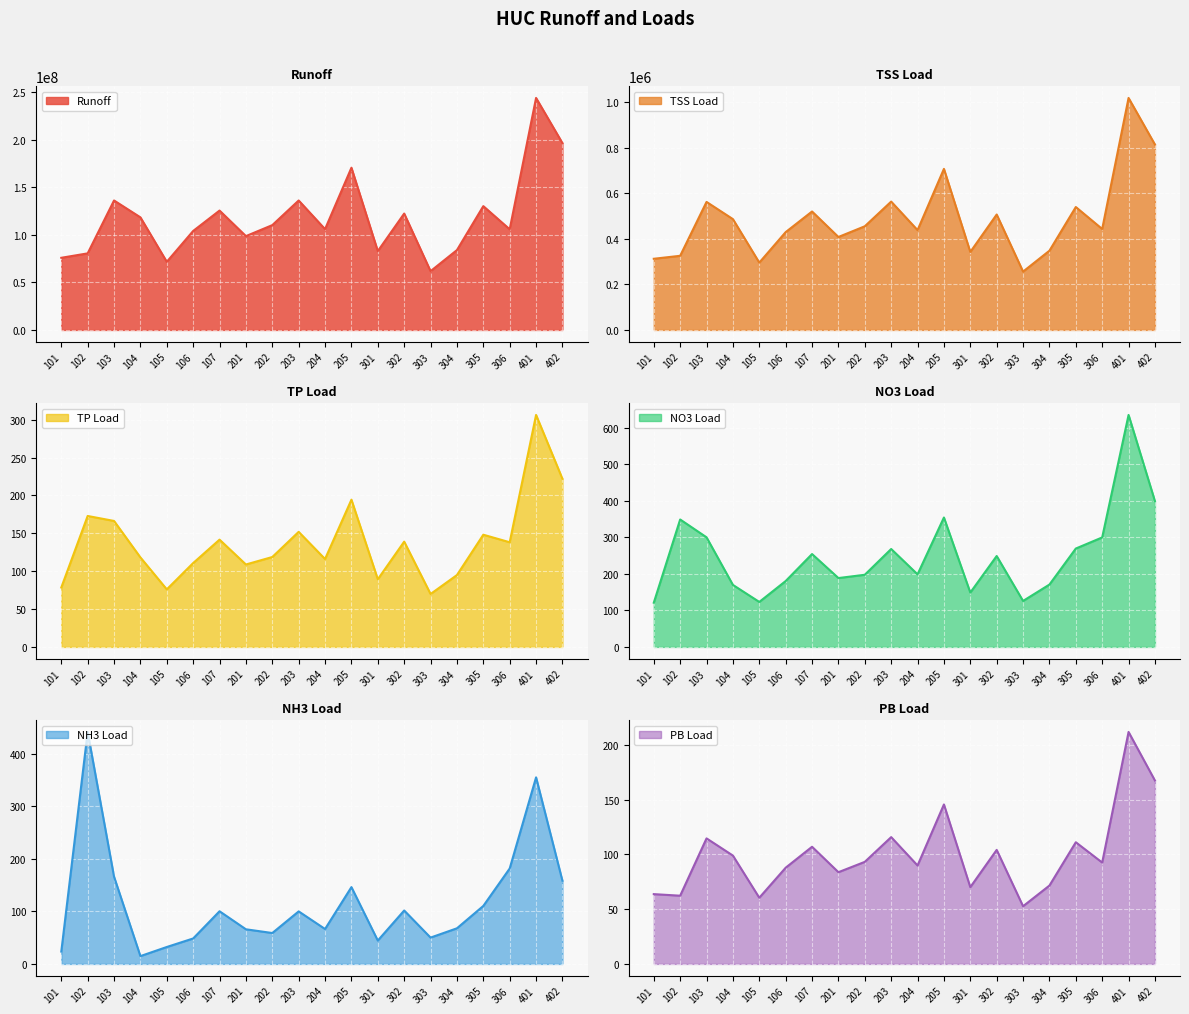

At which label does TP Load reach its peak?

401